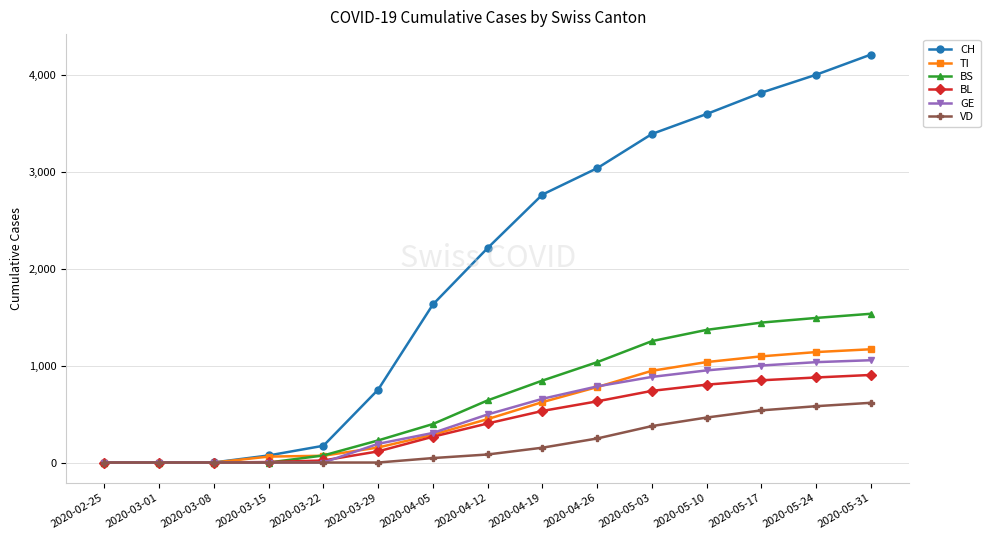

What is the label of the 3rd point from the right?

2020-05-17